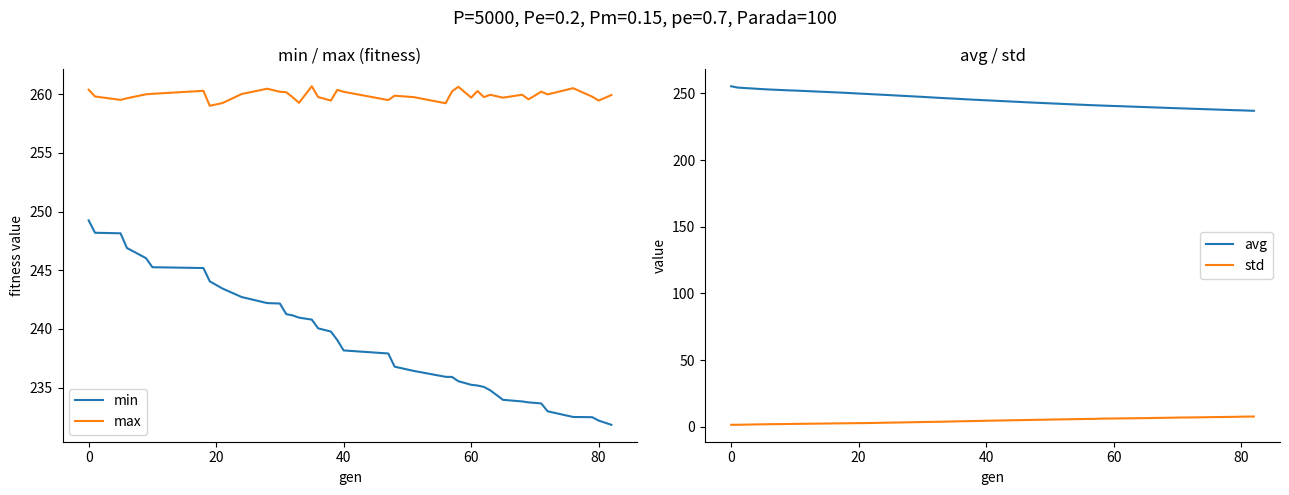

What is the lowest value of the max series?

259.0